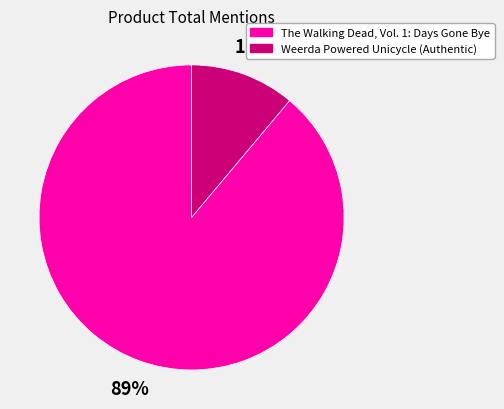

Which slice represents more than half of the pie?

The Walking Dead, Vol. 1: Days Gone Bye